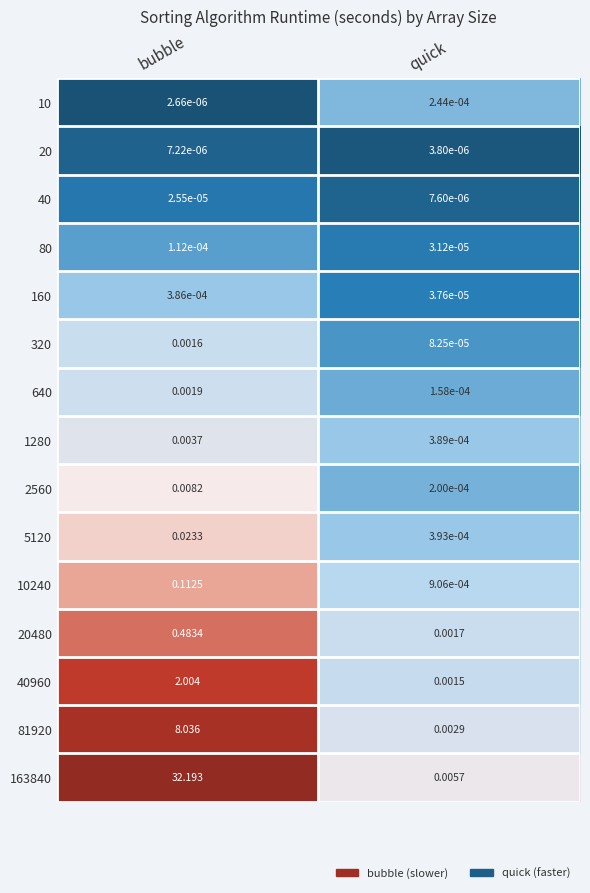

Which series has the largest total across all categories?

163840